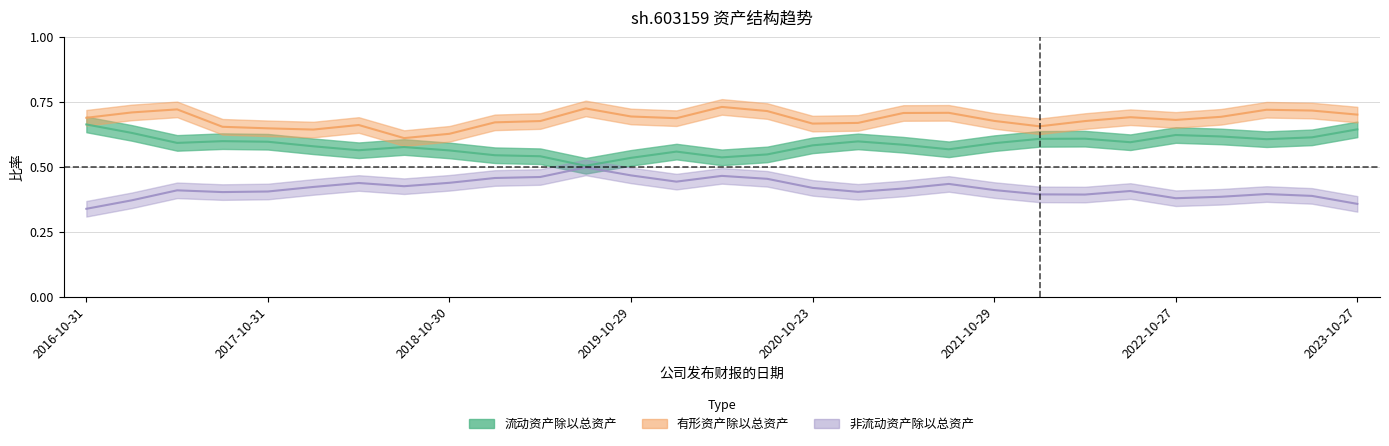

The 流动资产除以总资产 series shows 0.3 at 2019-04-29. True or false?

False